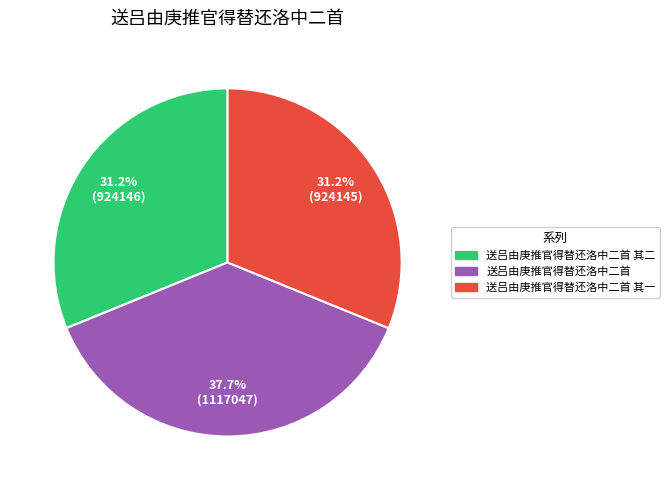

To the nearest percent, what is the average slice percentage?

33%